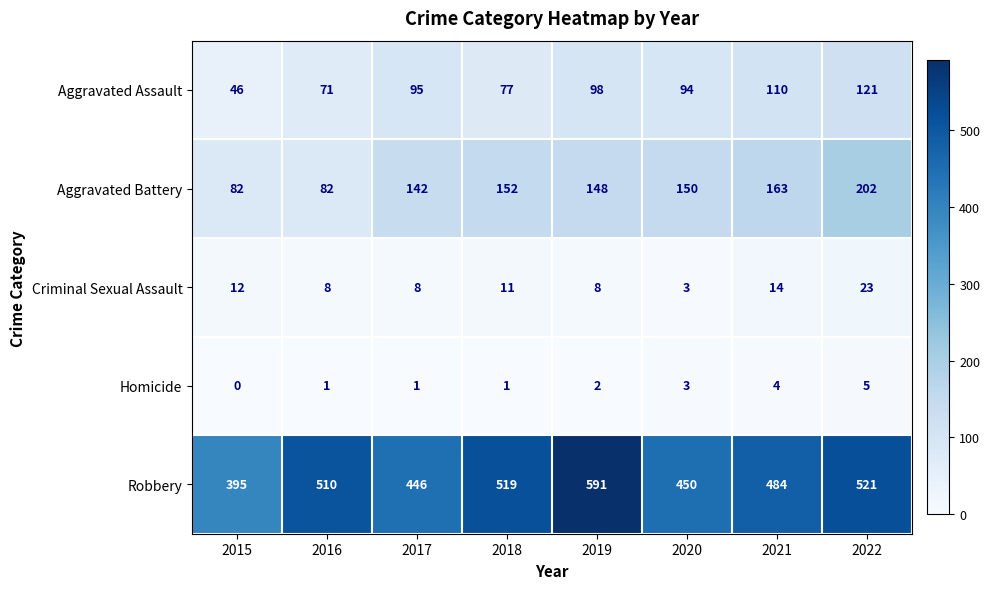

What is the difference between the second highest and minimum values in the Homicide series?

4